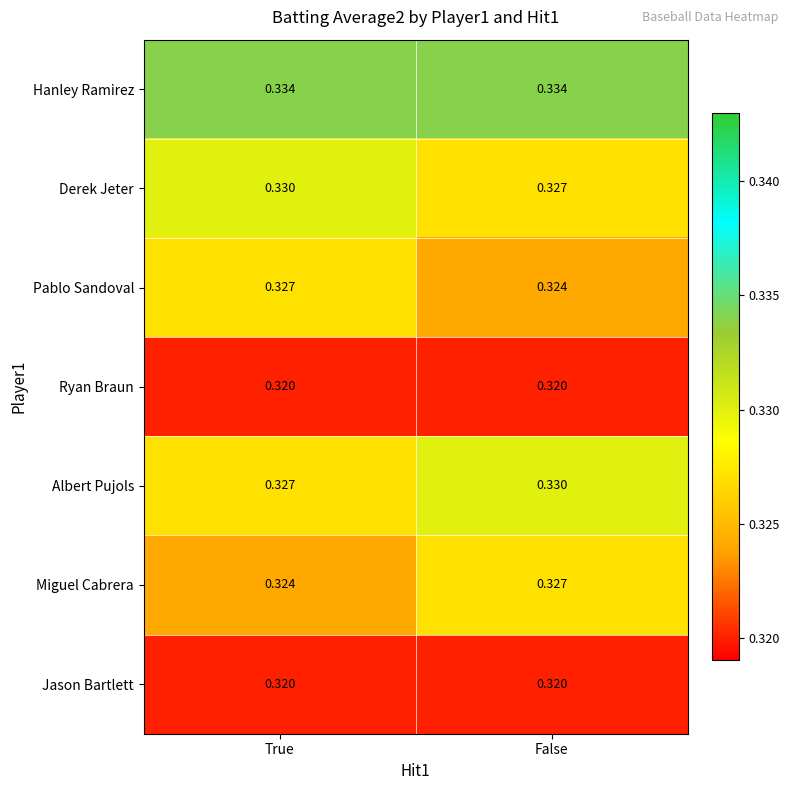

Is the value of Pablo Sandoval at True greater than the value of Derek Jeter at True?

No